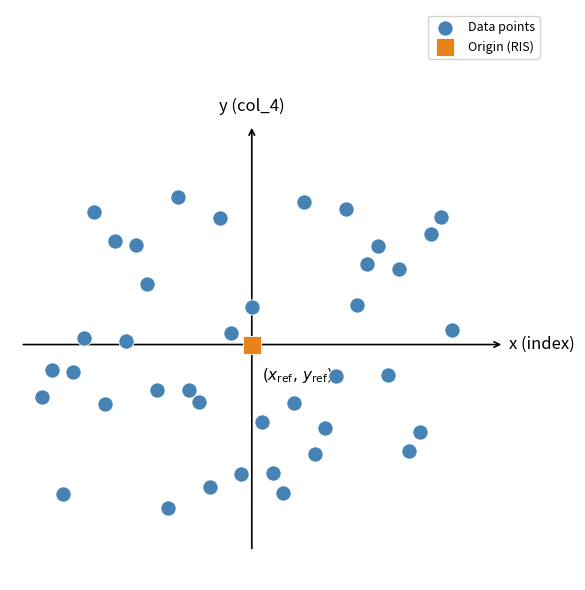

What are all the series names shown in the legend?

Data points, Origin (RIS)